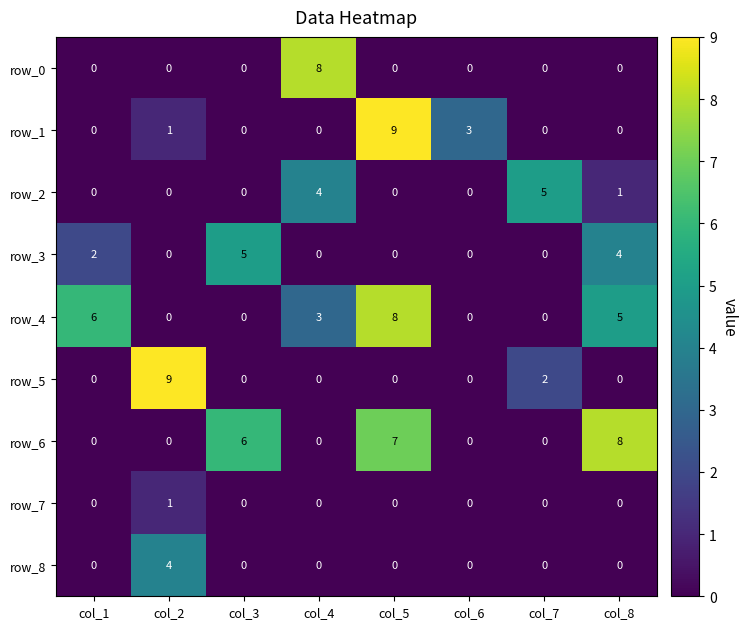

Reading right to left, transcribe all the data shown in this chart.

row_0: 0	0	0	0	8	0	0	0
row_1: 0	0	3	9	0	0	1	0
row_2: 1	5	0	0	4	0	0	0
row_3: 4	0	0	0	0	5	0	2
row_4: 5	0	0	8	3	0	0	6
row_5: 0	2	0	0	0	0	9	0
row_6: 8	0	0	7	0	6	0	0
row_7: 0	0	0	0	0	0	1	0
row_8: 0	0	0	0	0	0	4	0